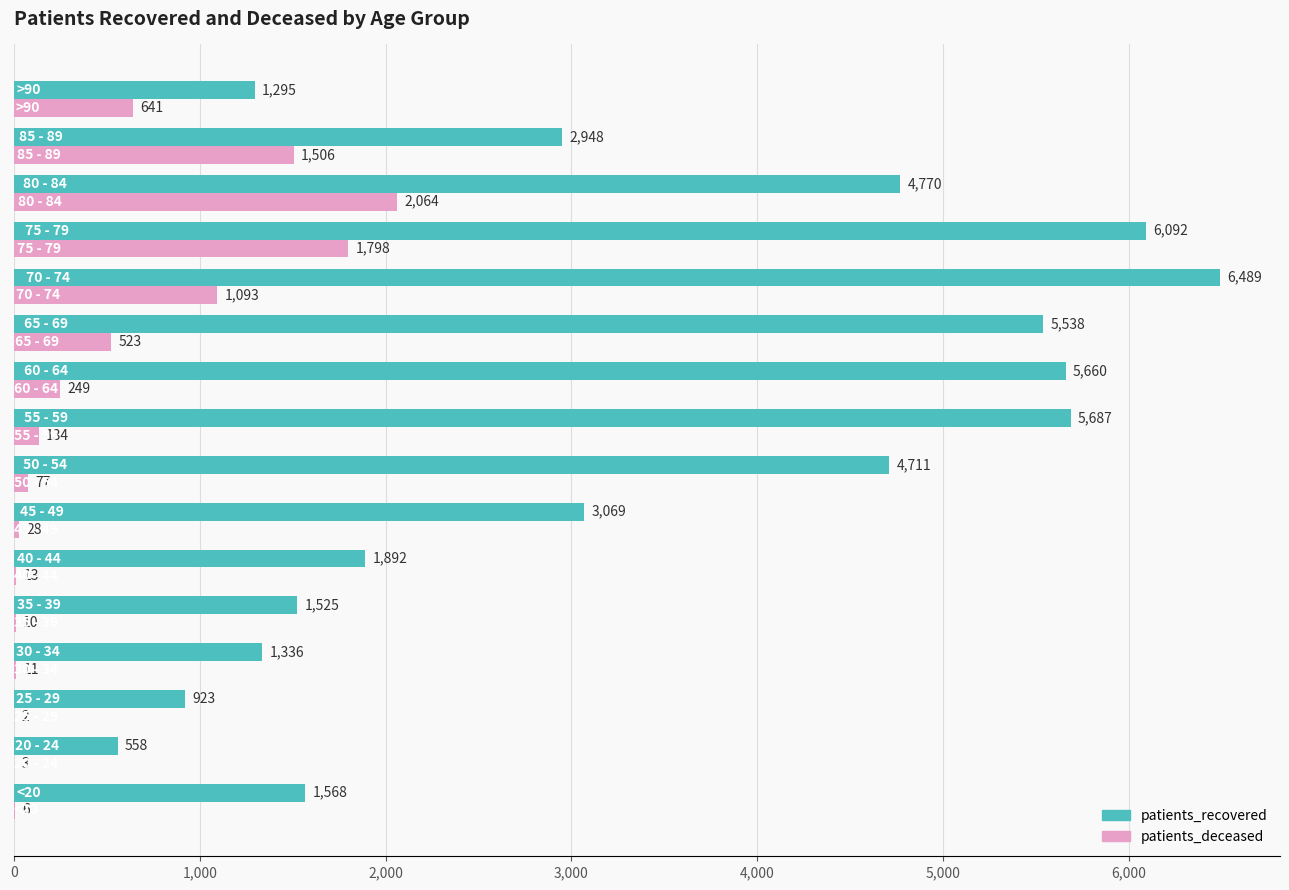

What is the greatest value displayed?

6489